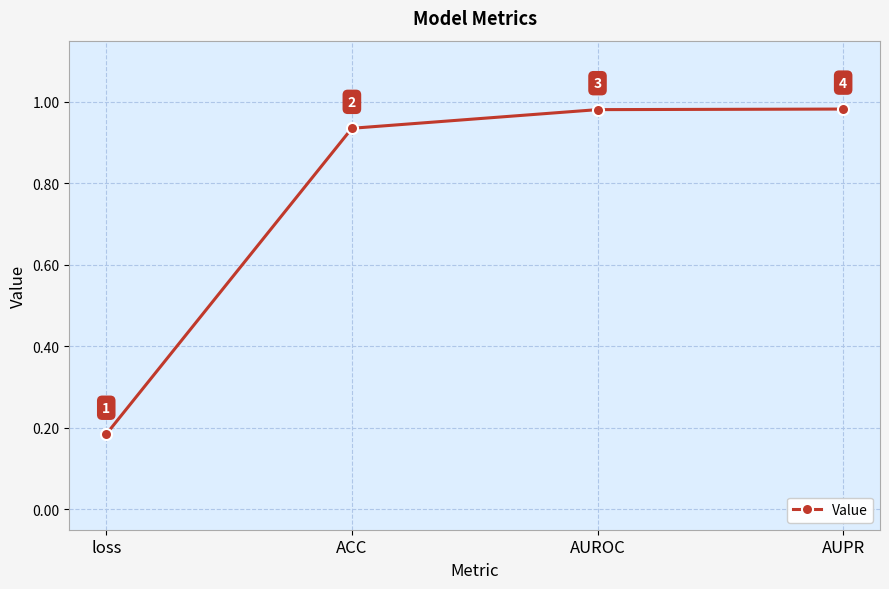

What is the change in value from loss to AUROC?

+0.8